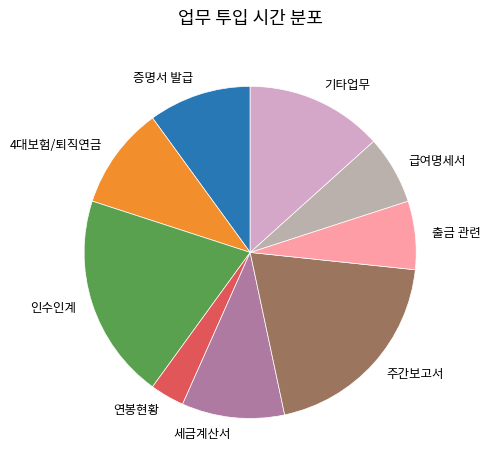

Is it true that 급여명세서 is 21% of the pie?

False